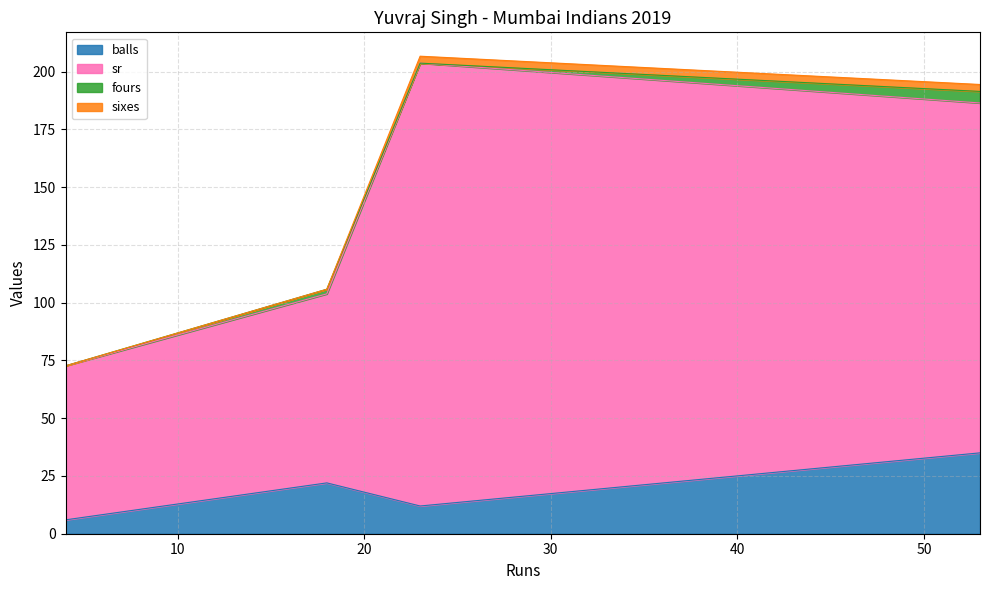

What is the highest value of the balls series?

35.0